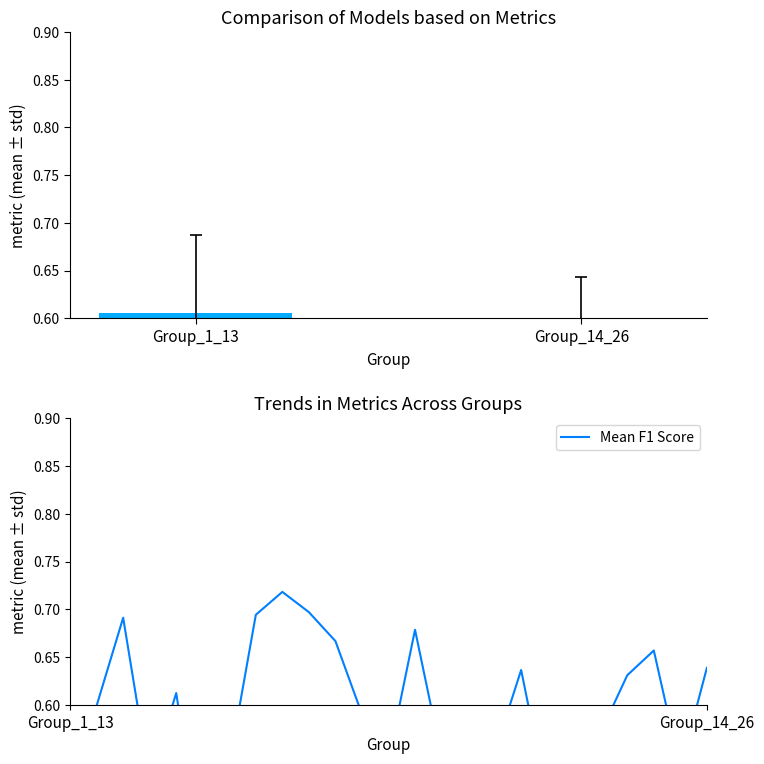

What is the greatest value displayed?

0.7